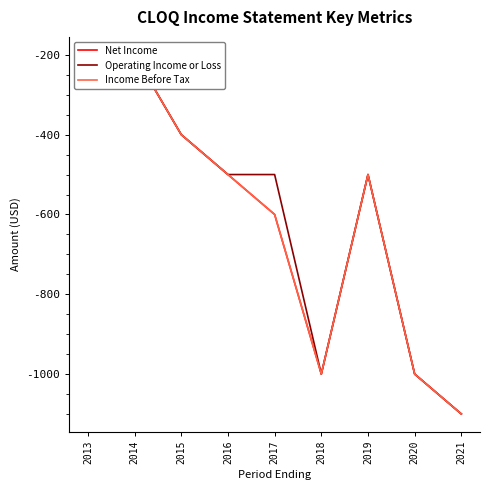

True or false: Net Income and Operating Income or Loss cross at least once.

False